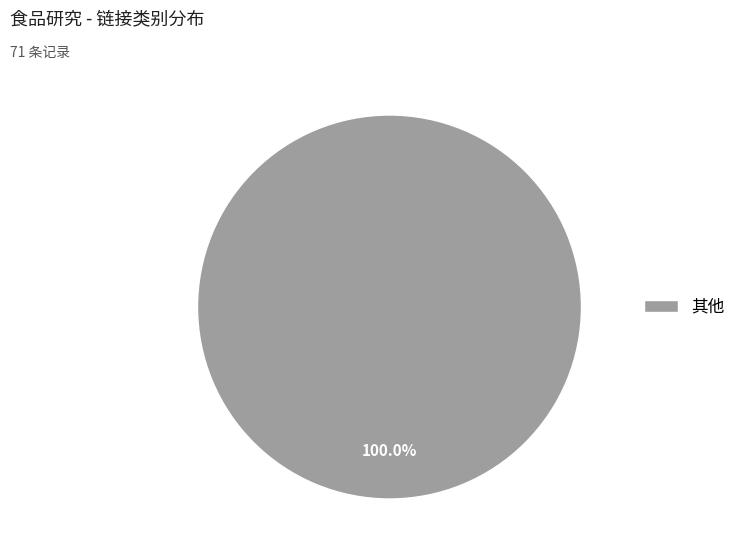

Does any single category account for the majority?

Yes